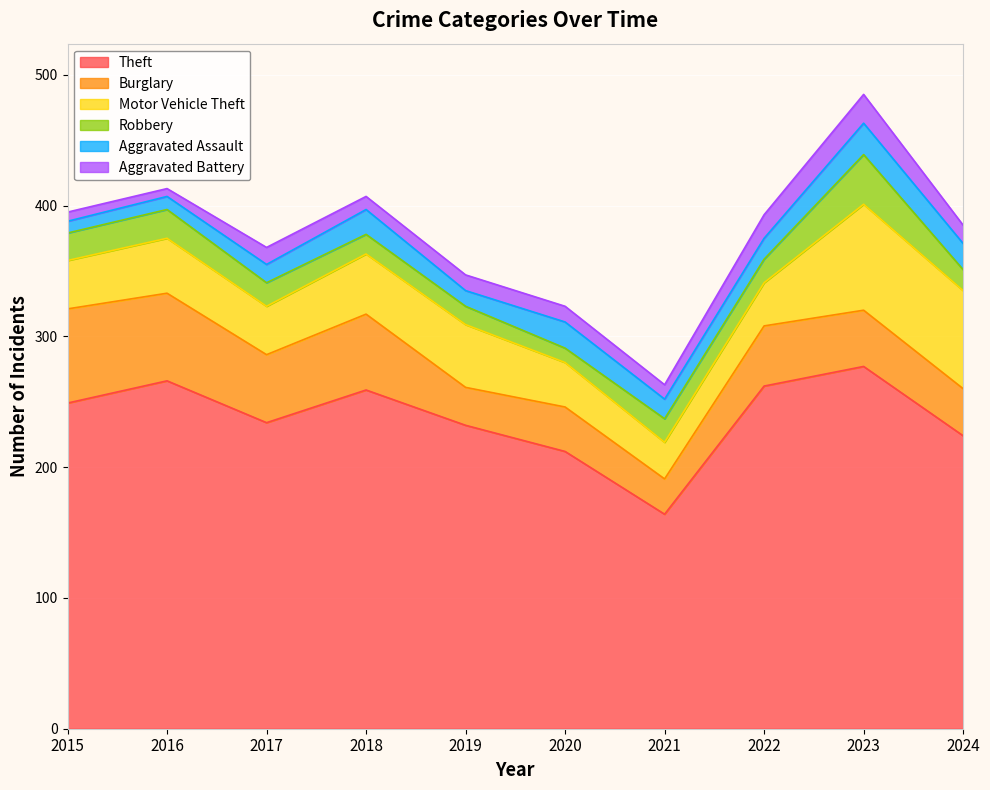

Count the number of data series in this chart.

6